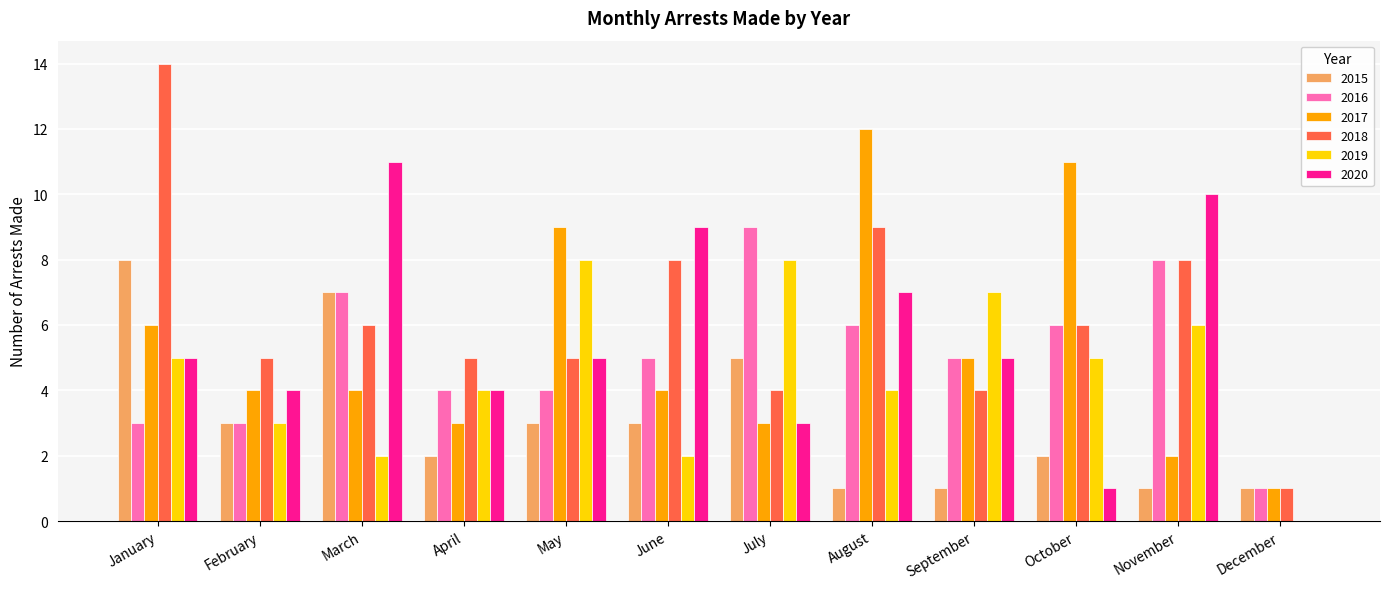

At which category is the sum across all series the highest?

January